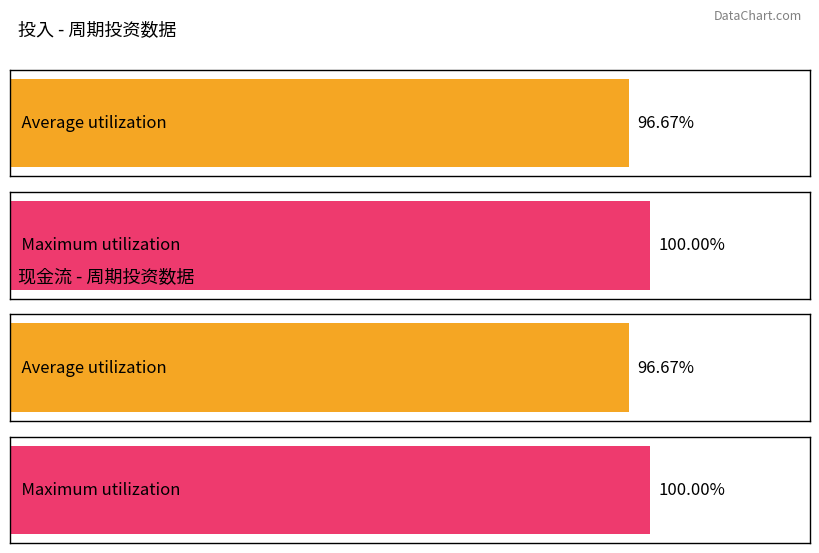

Rank the series by their maximum value, from highest to lowest.

投入, 现金流